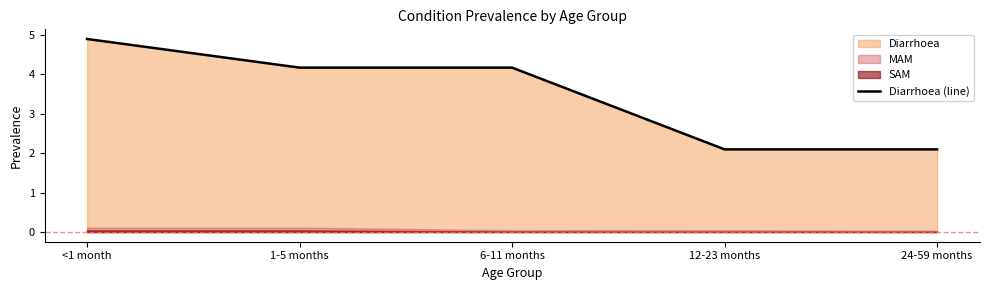

What is the sum of all values?

17.4